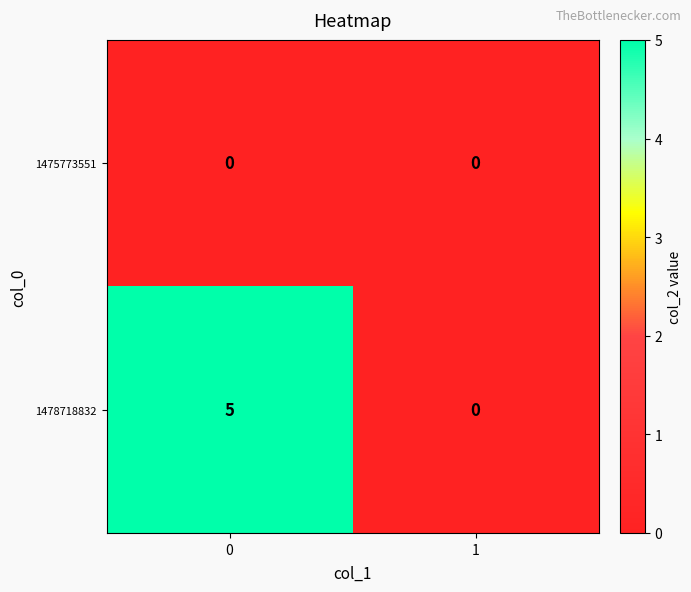

Which series has the largest range (max minus min)?

1478718832